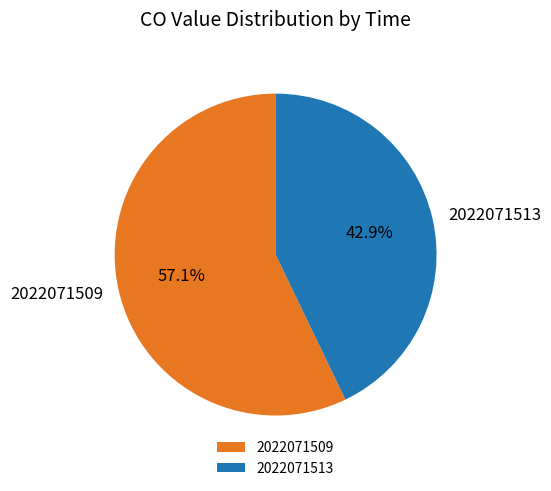

True or false: 2022071509 accounts for 57% of the total.

True